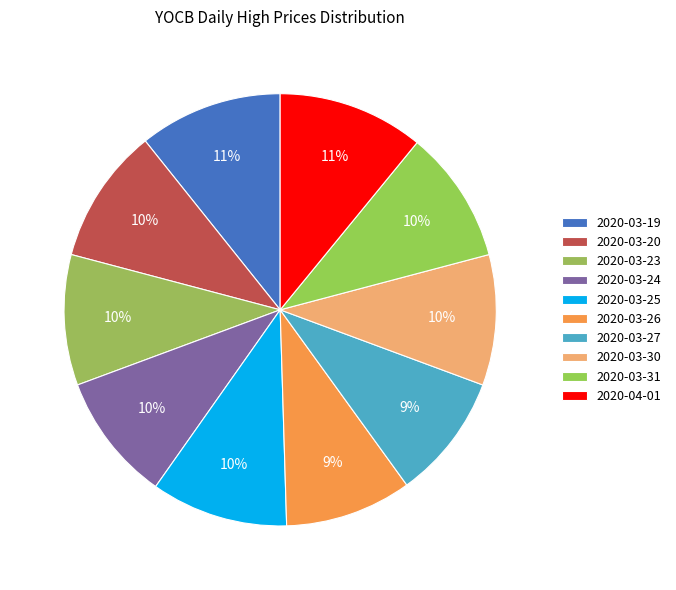

Between 2020-03-23 and 2020-03-27, which is larger?

2020-03-23